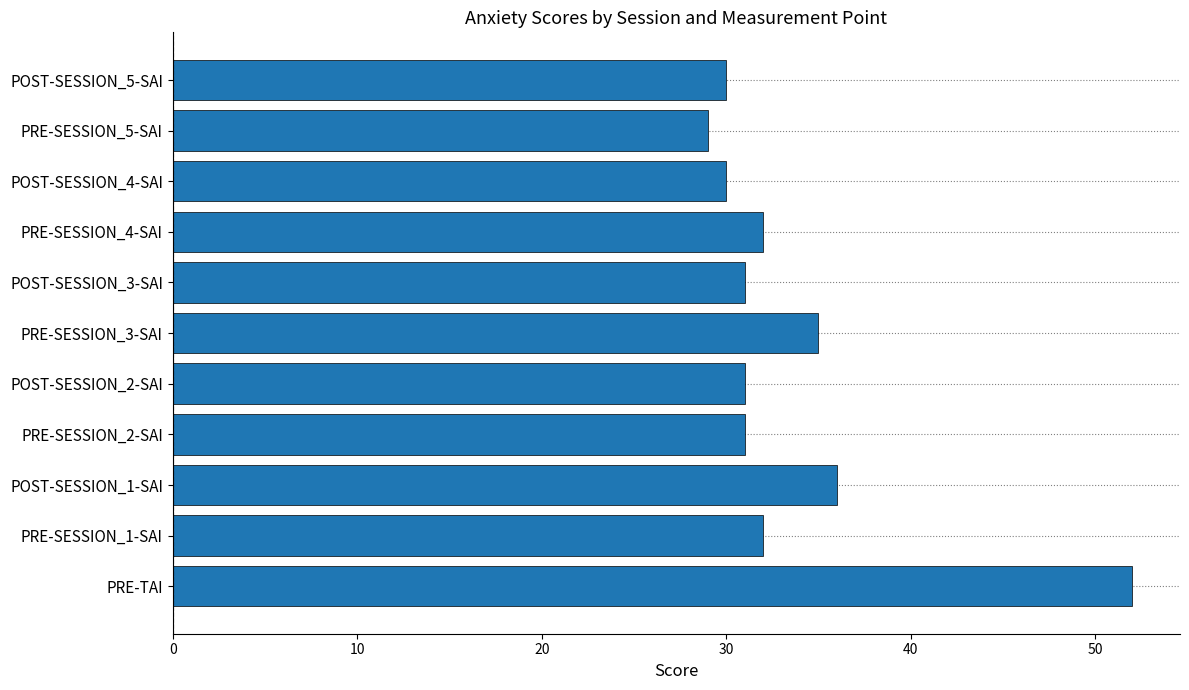

The value at PRE-SESSION_2-SAI is 43. True or false?

False